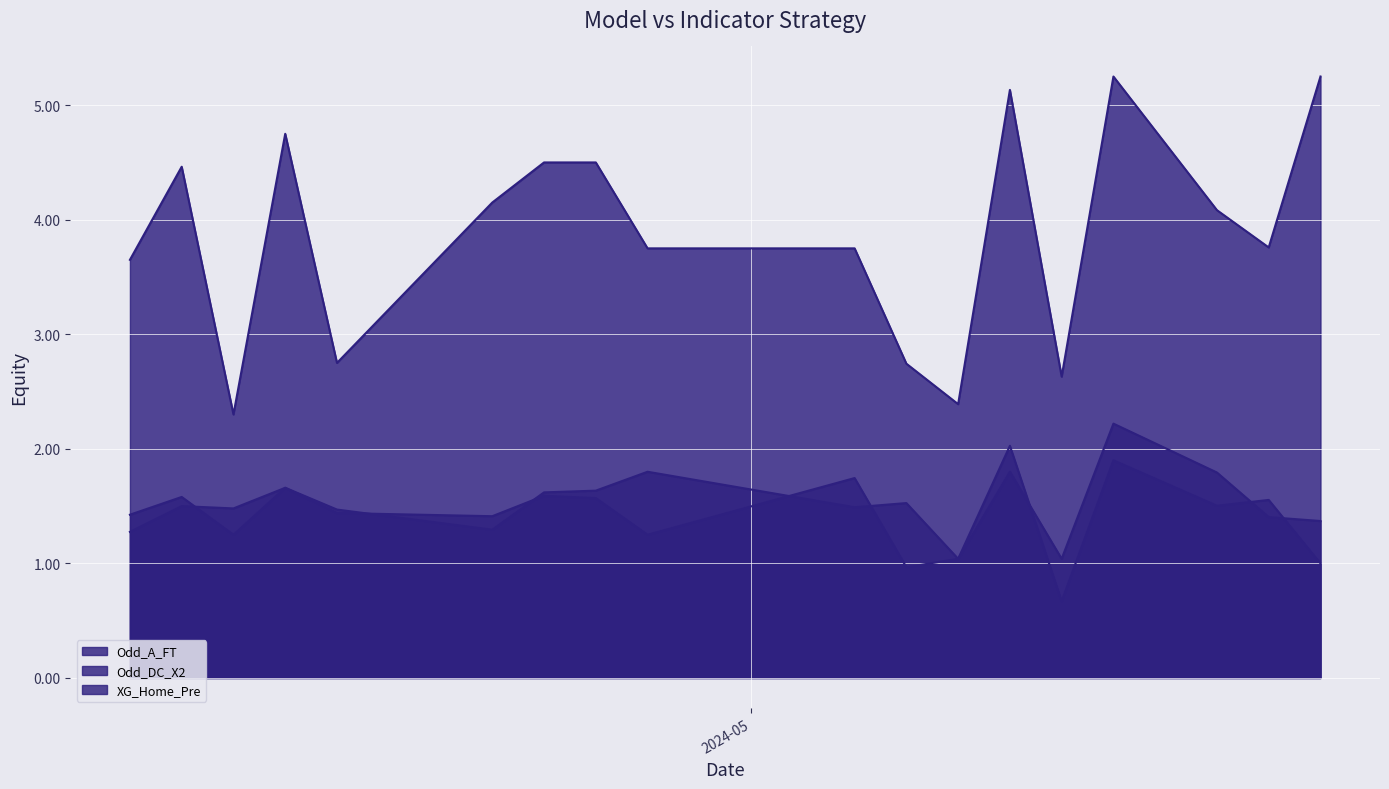

What is the difference between the maximum and minimum values in the Odd_DC_X2 series?

1.3